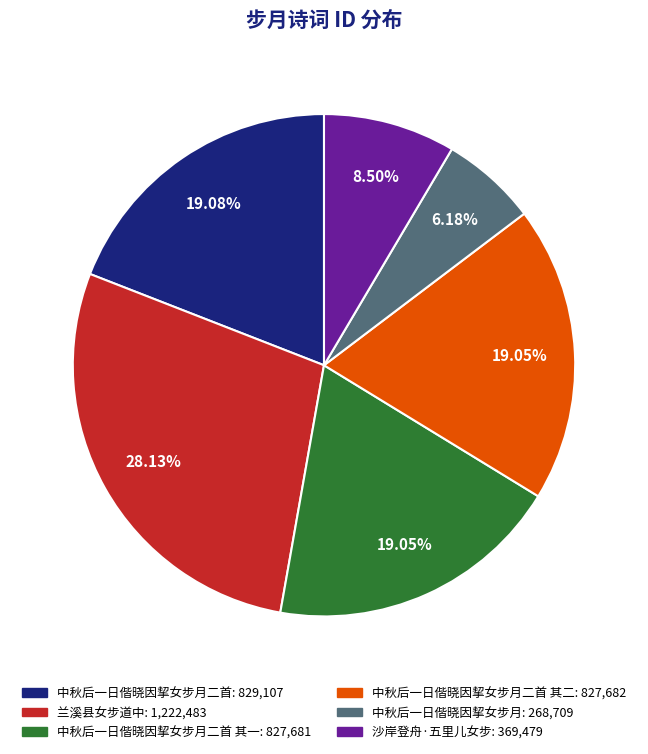

To the nearest percent, what is the difference between the largest and smallest slice percentages?

22%